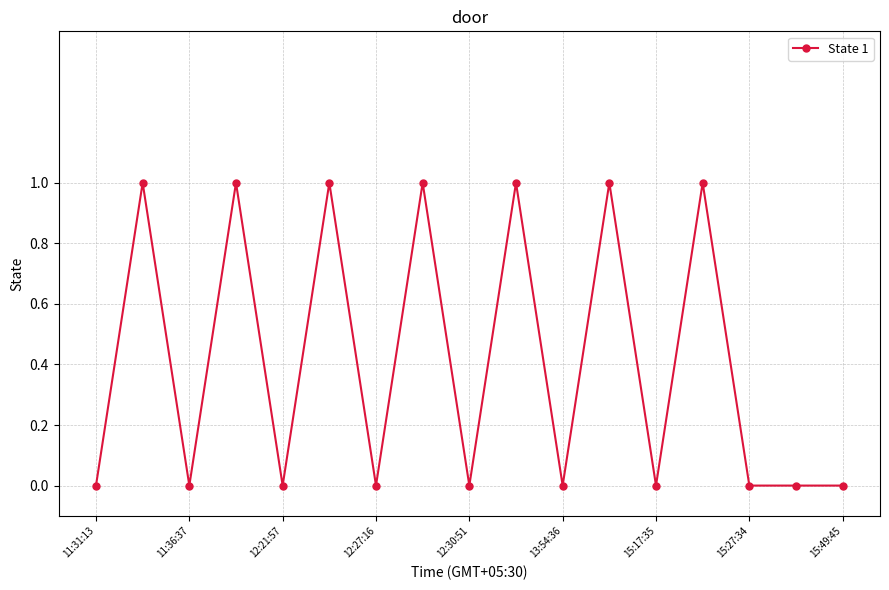

True or false: the data has more than 0 interior local peaks.

True